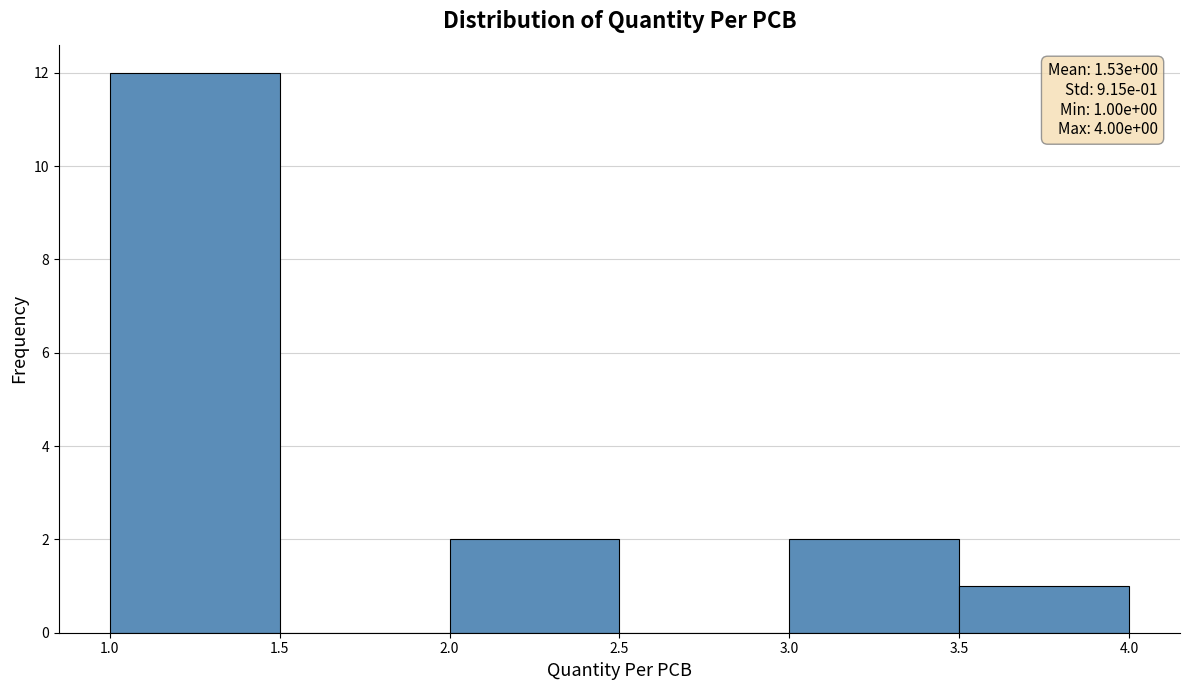

Which range on the x-axis has the tallest bar?

1.0 to 1.5